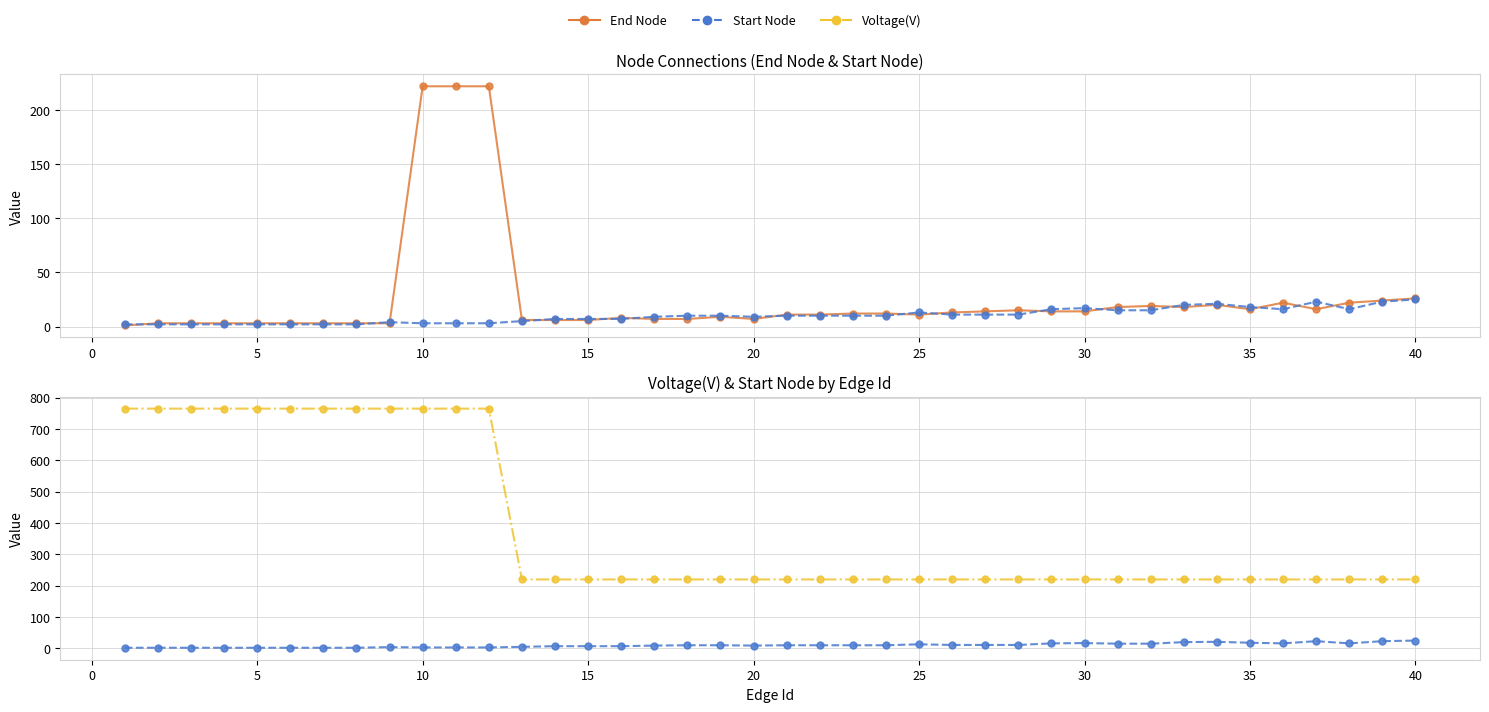

What is the difference between the second highest and second lowest values in the Start Node series?

21